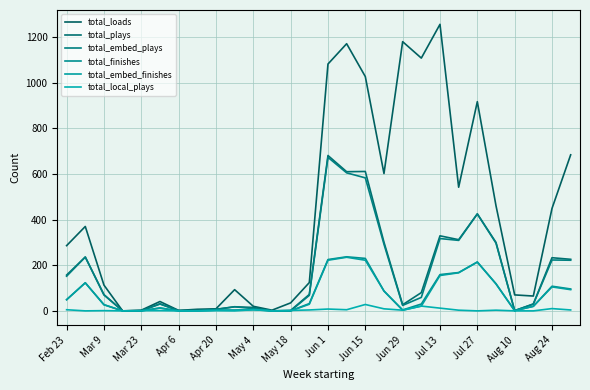

How many interior local valleys does the total_embed_finishes series have?

2